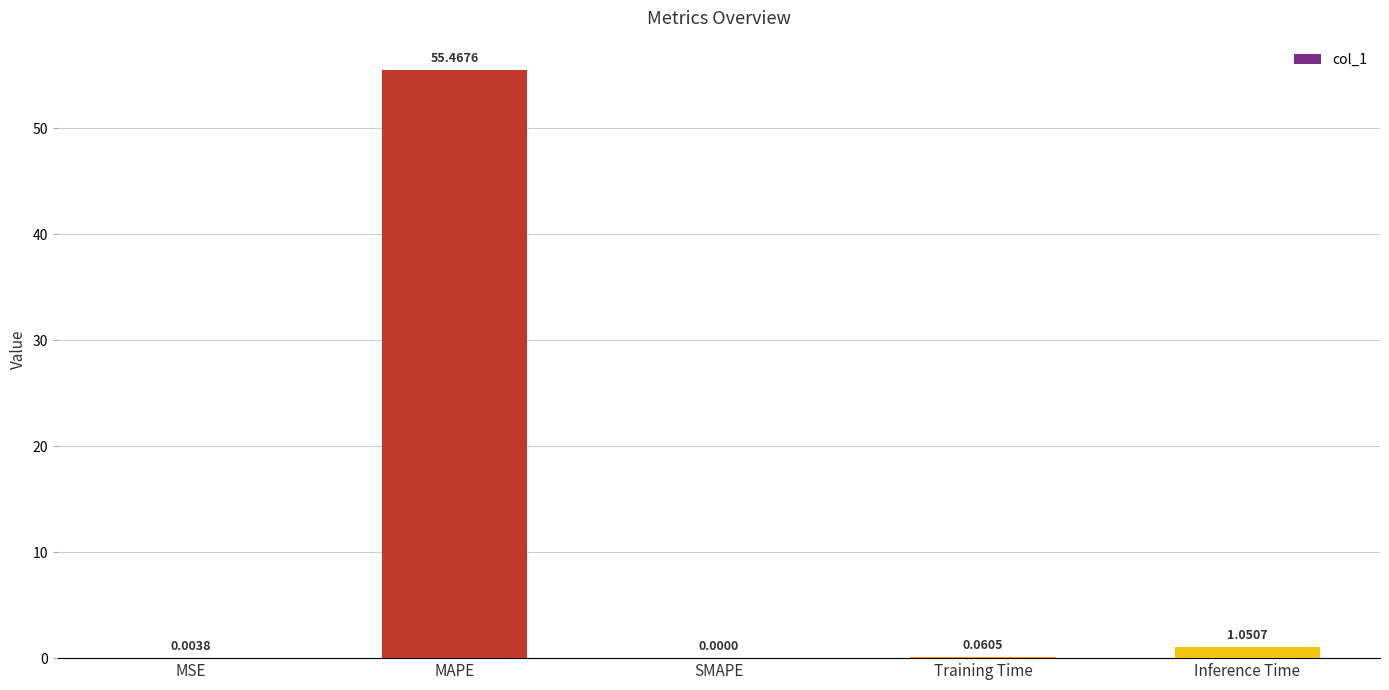

Count the number of categories in the chart.

5